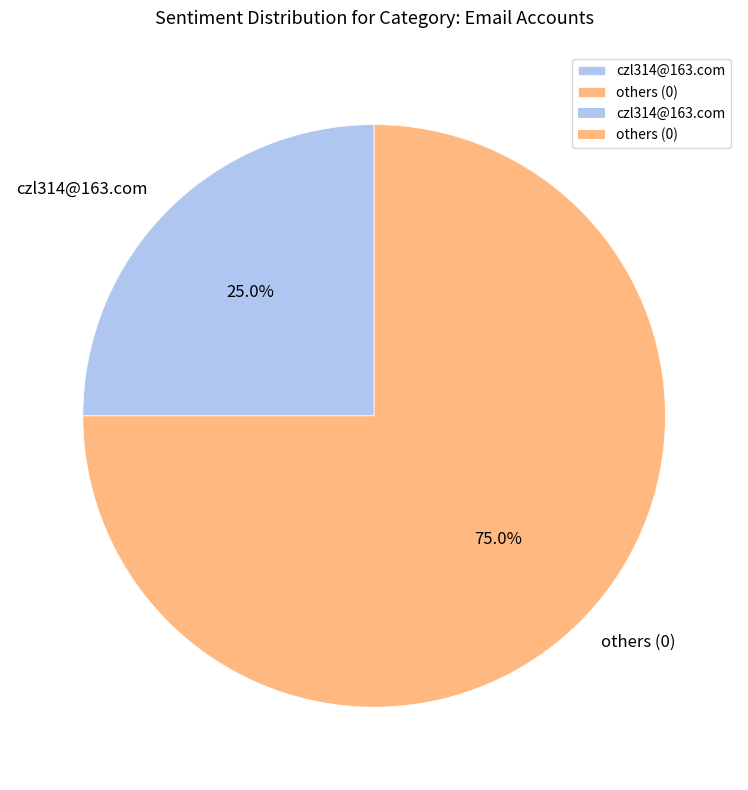

Between czl314@163.com and others (0), which is larger?

others (0)